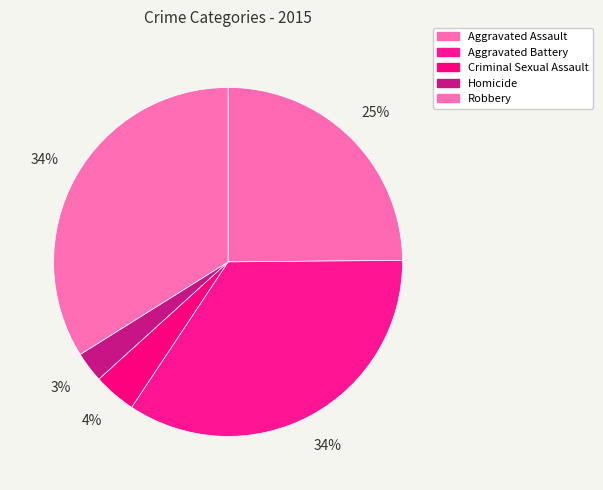

Does Aggravated Assault represent more than half of the total?

No